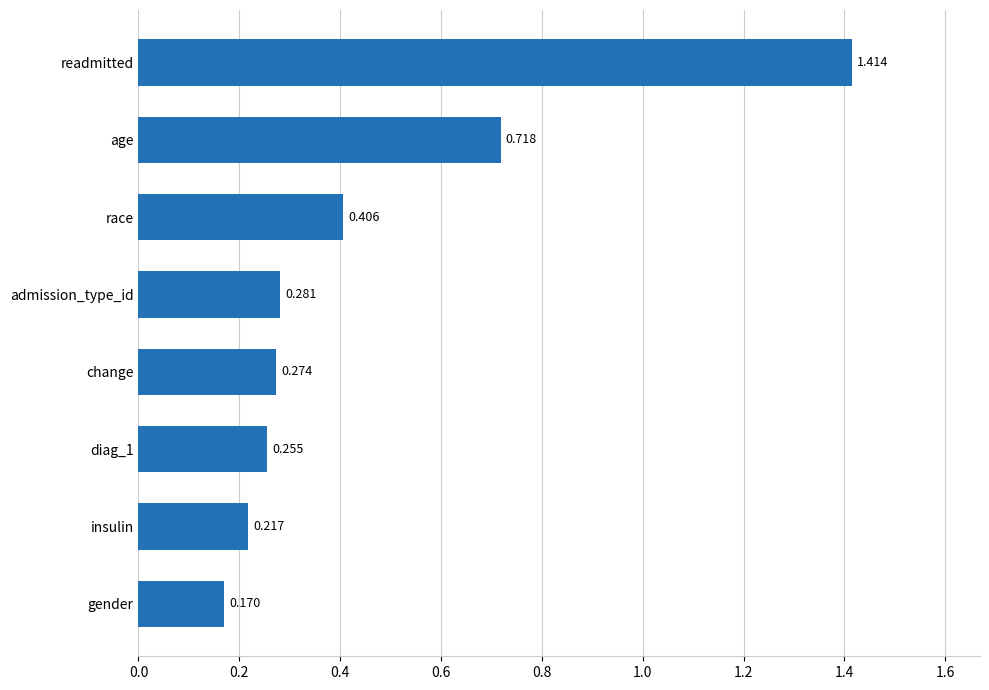

At which label is the value closest to 0?

gender